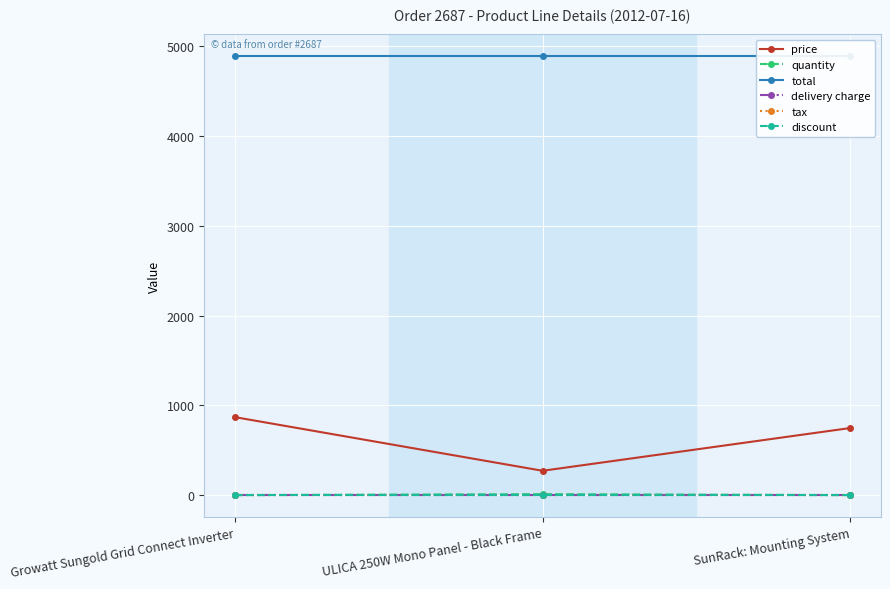

Reading left to right, what are all the values shown in this chart?

price: Growatt Sungold Grid Connect Inverter=869.0	ULICA 250W Mono Panel - Black Frame=272.2	SunRack: Mounting System=748.0
quantity: Growatt Sungold Grid Connect Inverter=1.0	ULICA 250W Mono Panel - Black Frame=12.0	SunRack: Mounting System=1.0
total: Growatt Sungold Grid Connect Inverter=4884.0	ULICA 250W Mono Panel - Black Frame=4884.0	SunRack: Mounting System=4884.0
delivery charge: Growatt Sungold Grid Connect Inverter=0.0	ULICA 250W Mono Panel - Black Frame=0.0	SunRack: Mounting System=0.0
tax: Growatt Sungold Grid Connect Inverter=0.0	ULICA 250W Mono Panel - Black Frame=0.0	SunRack: Mounting System=0.0
discount: Growatt Sungold Grid Connect Inverter=0.0	ULICA 250W Mono Panel - Black Frame=0.0	SunRack: Mounting System=0.0